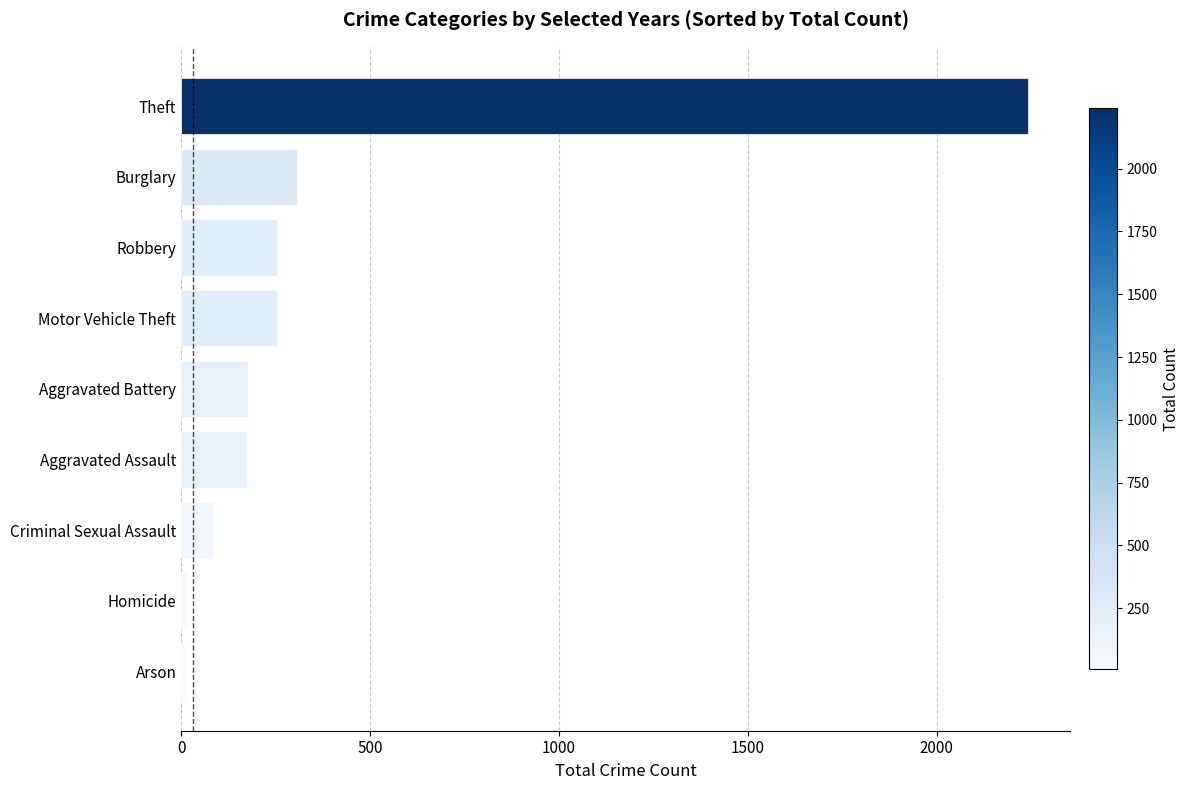

How many categories are shown in the chart?

9